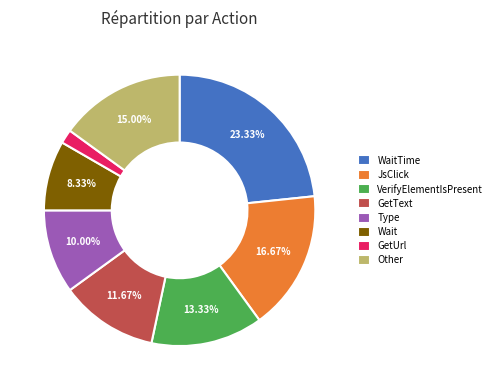

Which slice is the largest?

WaitTime